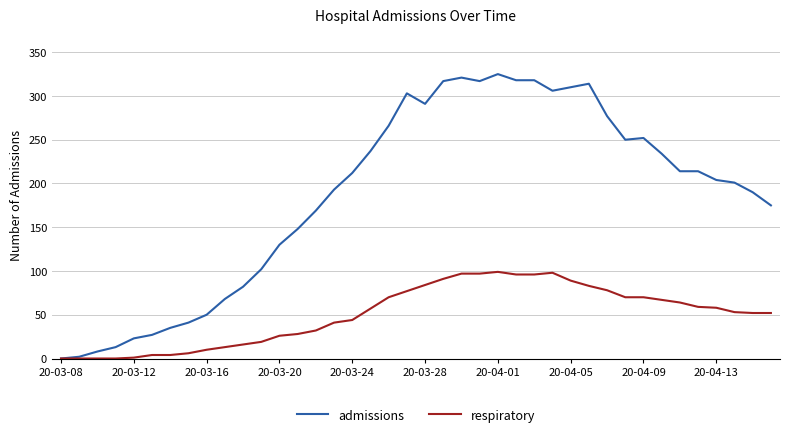

Rank the series by their maximum value, from highest to lowest.

admissions, respiratory